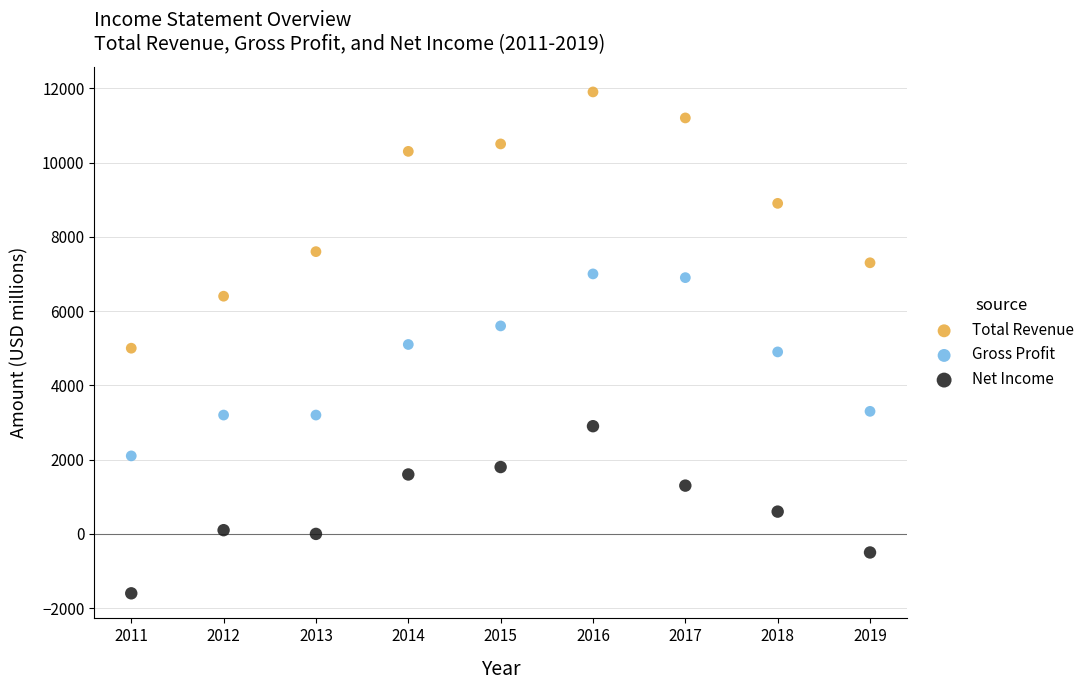

Which series contains the lowest Y value?

Net Income